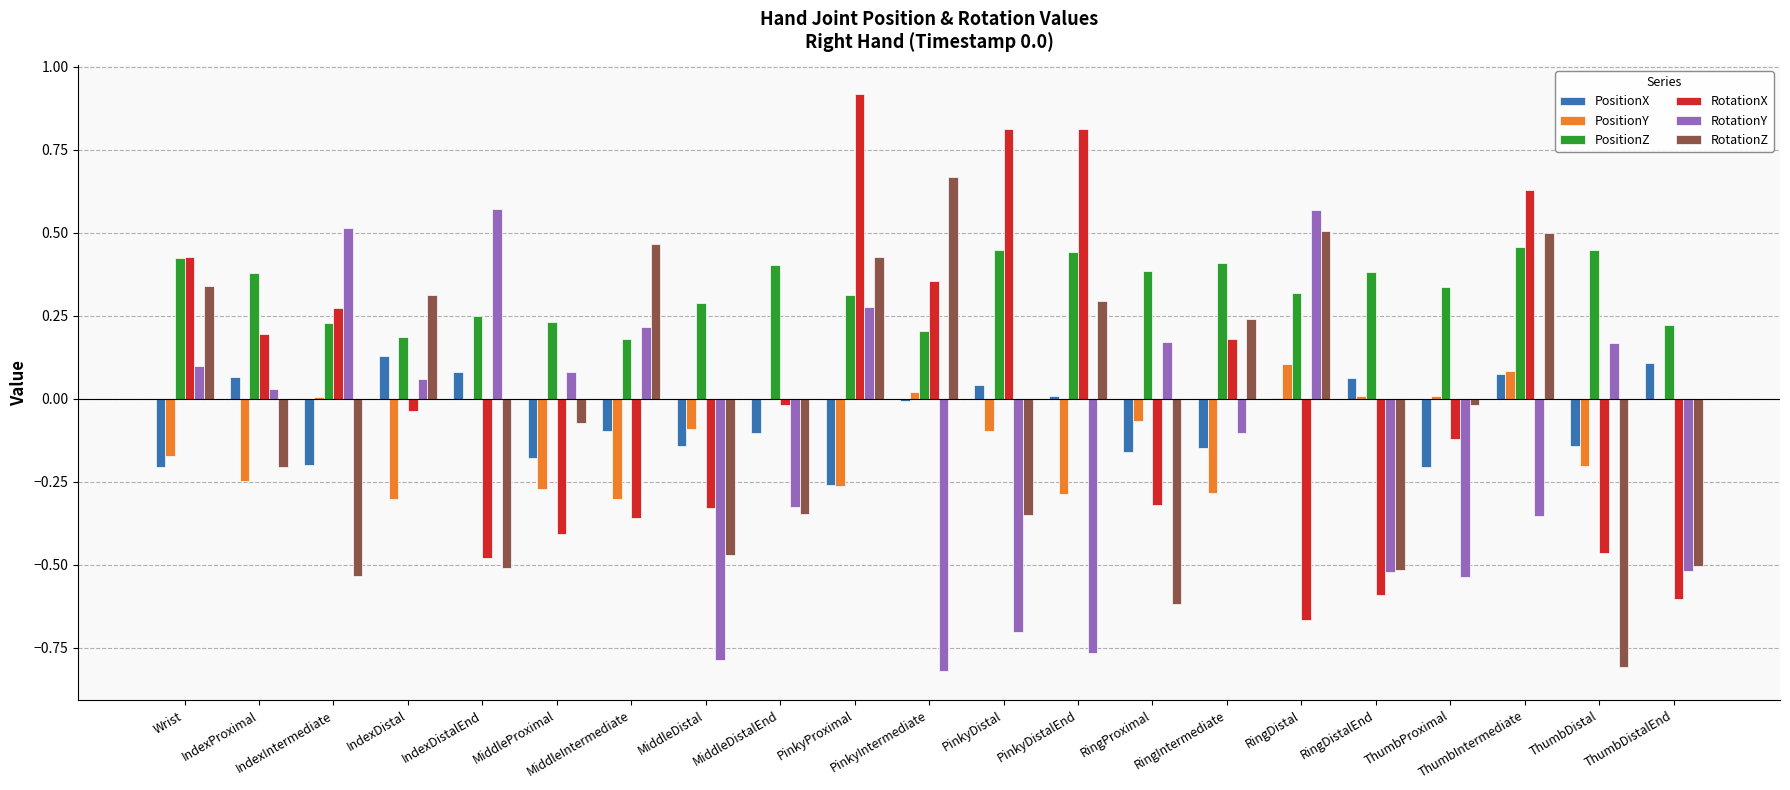

Which series has the largest total across all categories?

PositionZ